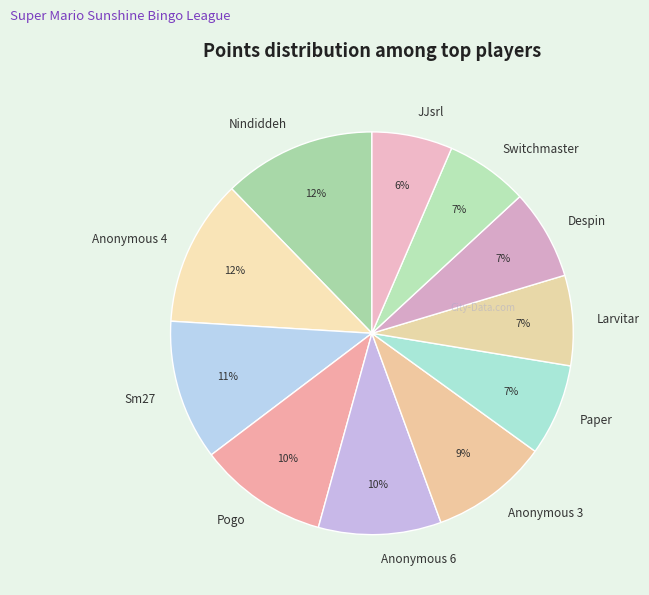

Between Anonymous 6 and Anonymous 4, which is larger?

Anonymous 4